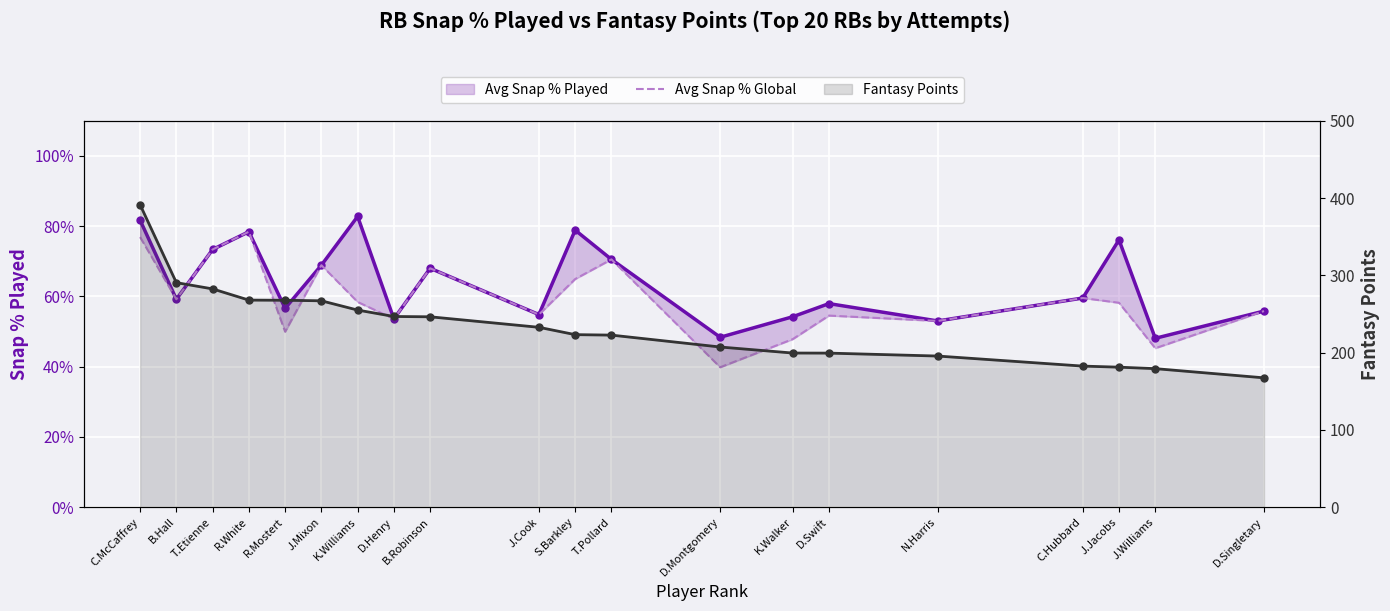

What is the difference between the highest and lowest values at K.Williams?

196.6